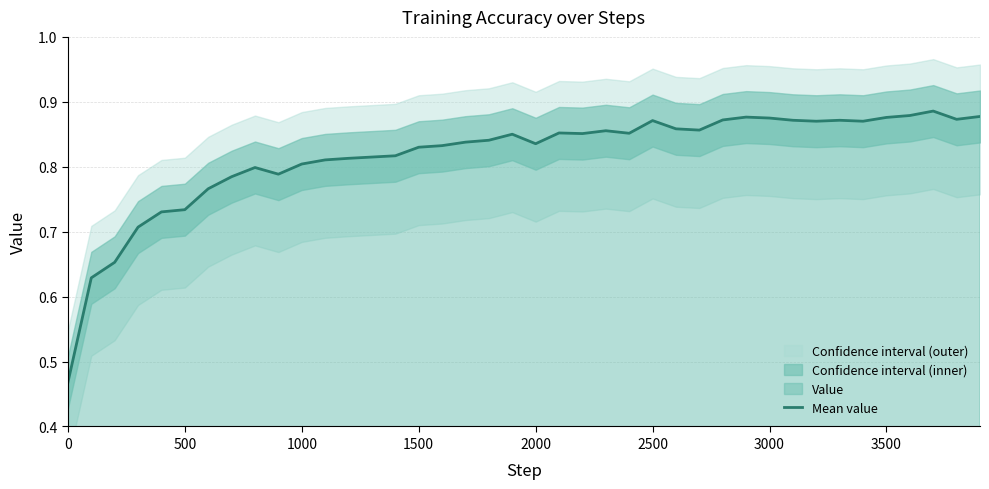

Does the chart have visible grid lines?

Yes